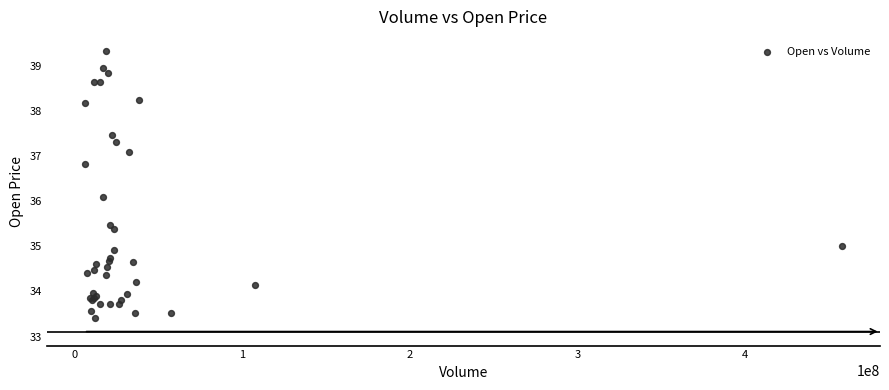

What Y value in the scatter plot is closest to 36?

36.1